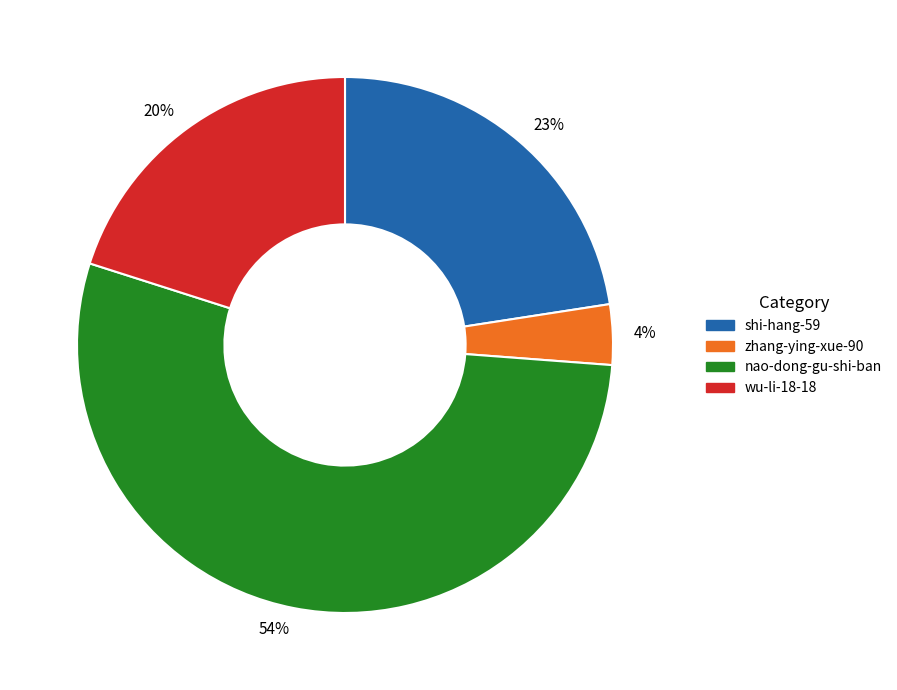

To the nearest percent, what is the average slice percentage?

25%